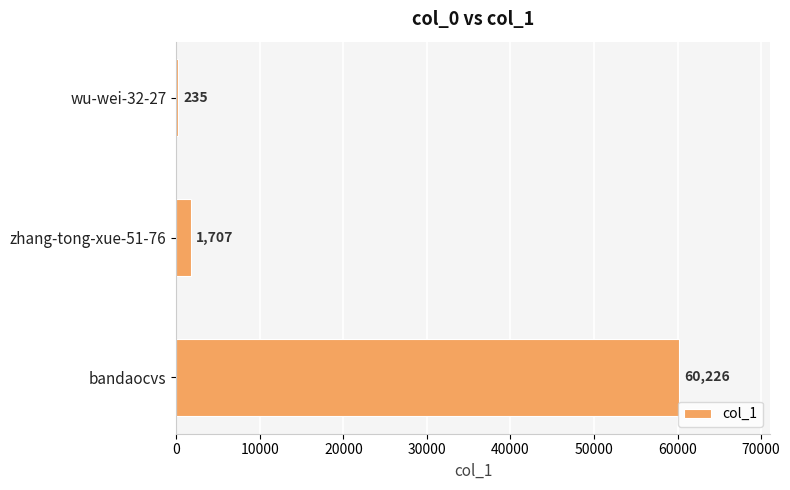

What is the average value?

20723